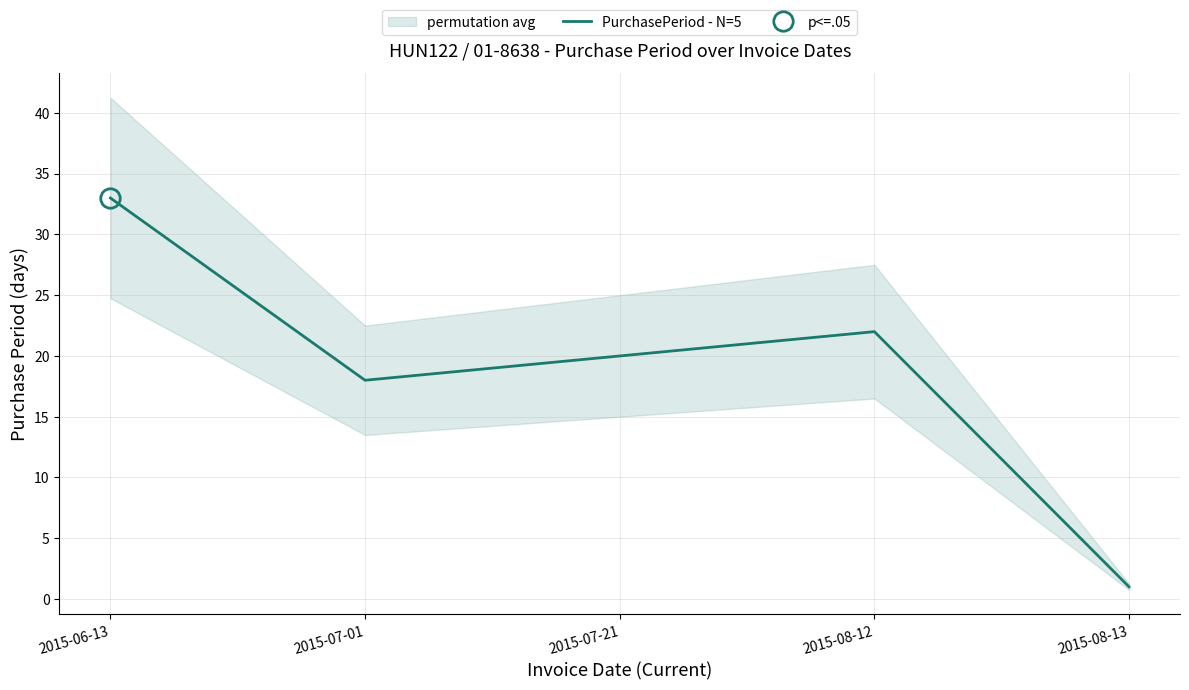

Which label corresponds to the largest value in the chart?

2015-06-13